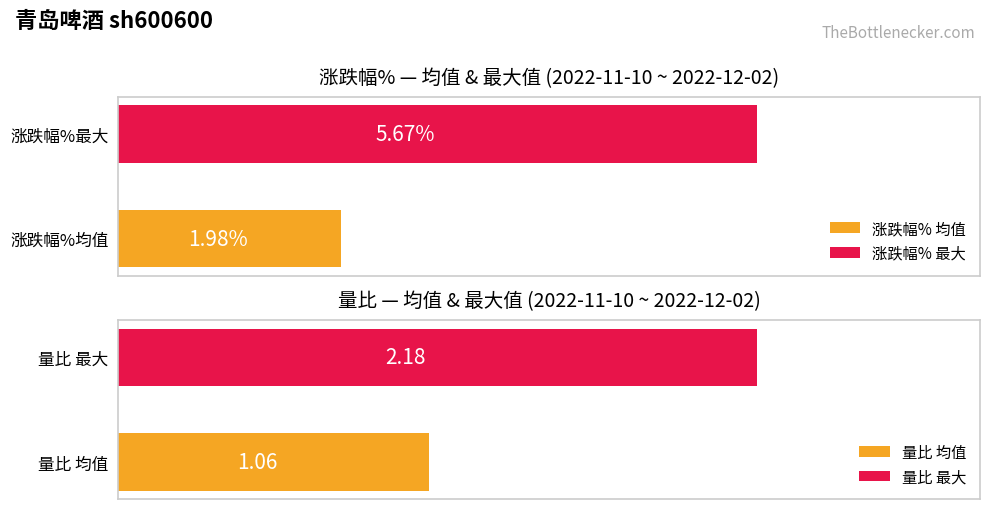

List the series in order of their peak value, lowest first.

量比, 涨跌幅%